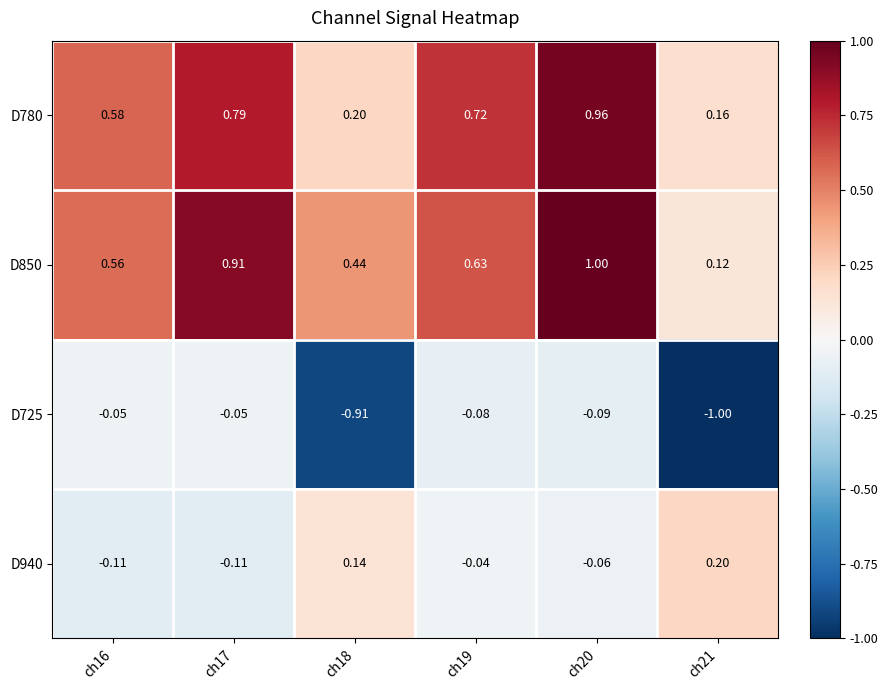

Is the value of D725 at ch18 greater than the value of D940 at ch18?

No